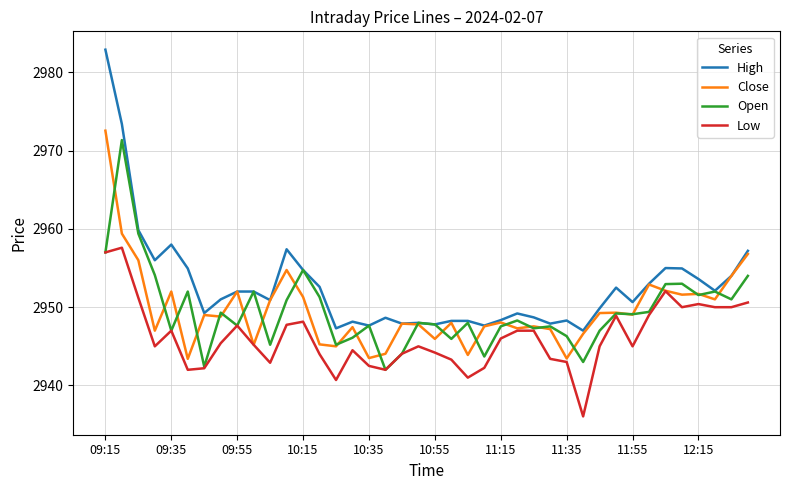

True or false: High and Low intersect in this chart.

False